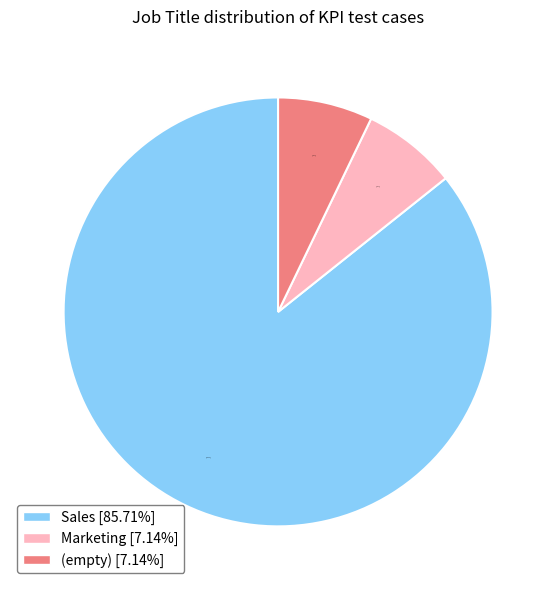

Is there any slice that represents more than half of the pie?

Yes